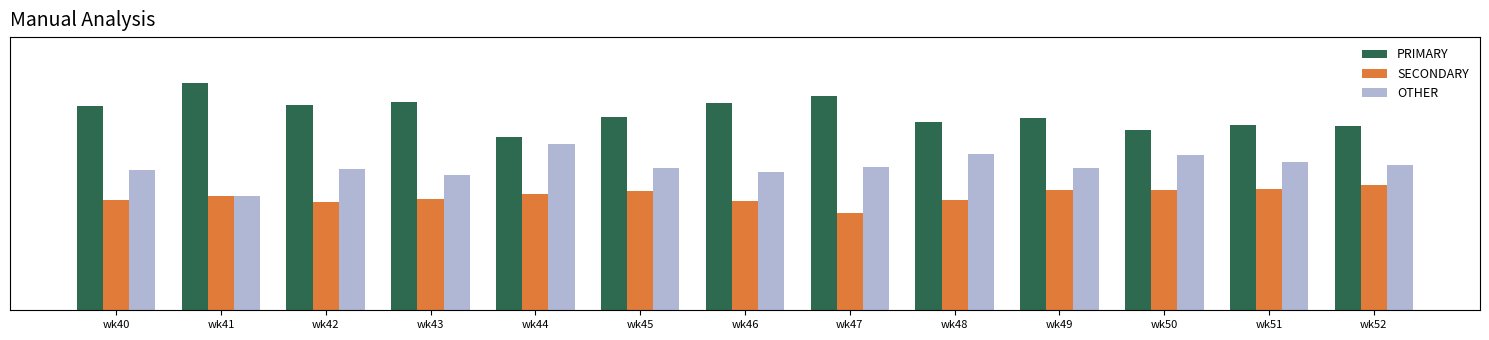

At which category does the chart reach its peak across all series?

wk41